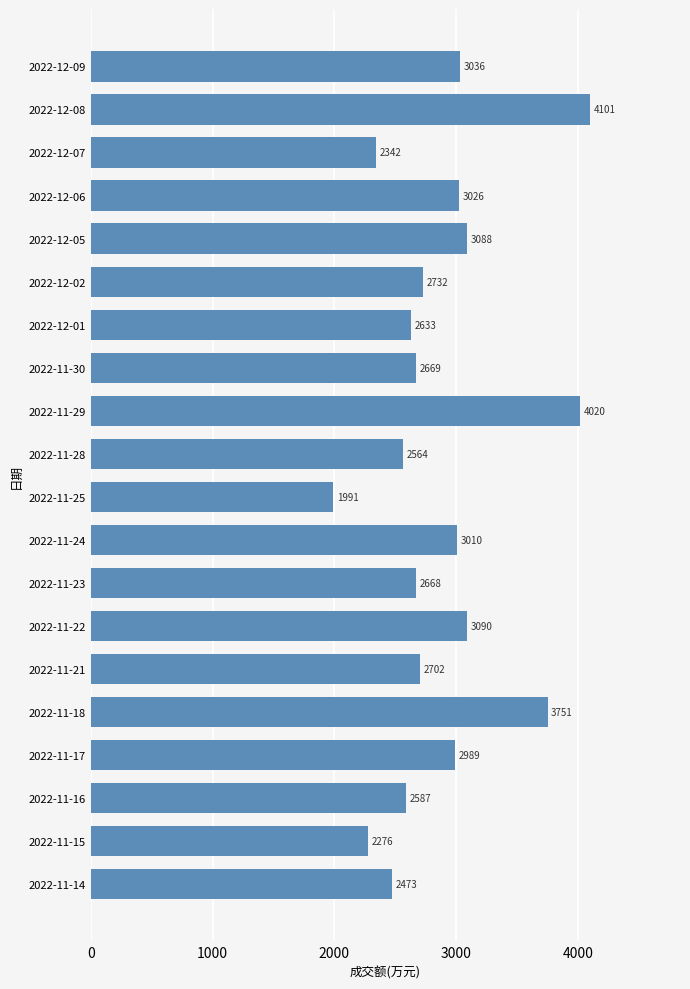

Approximately how many times larger is the value at 2022-11-21 compared to 2022-11-24?

0.9